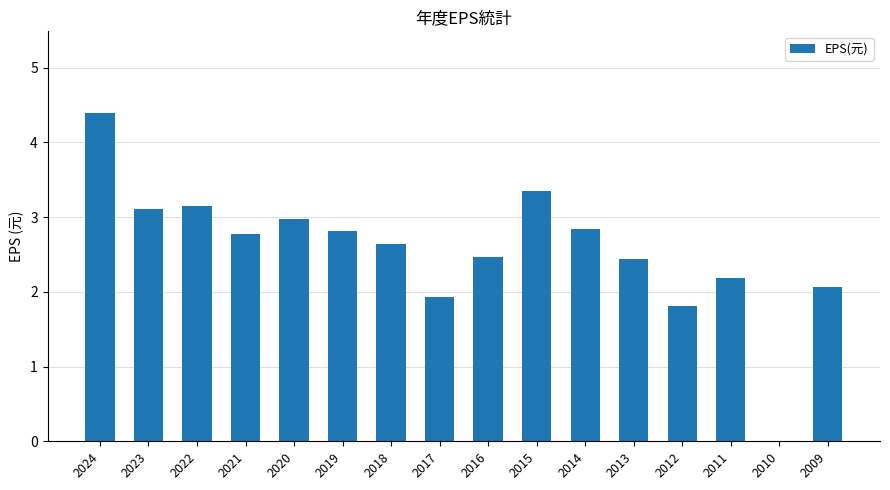

What is the change in value from 2021 to 2017?

-0.8